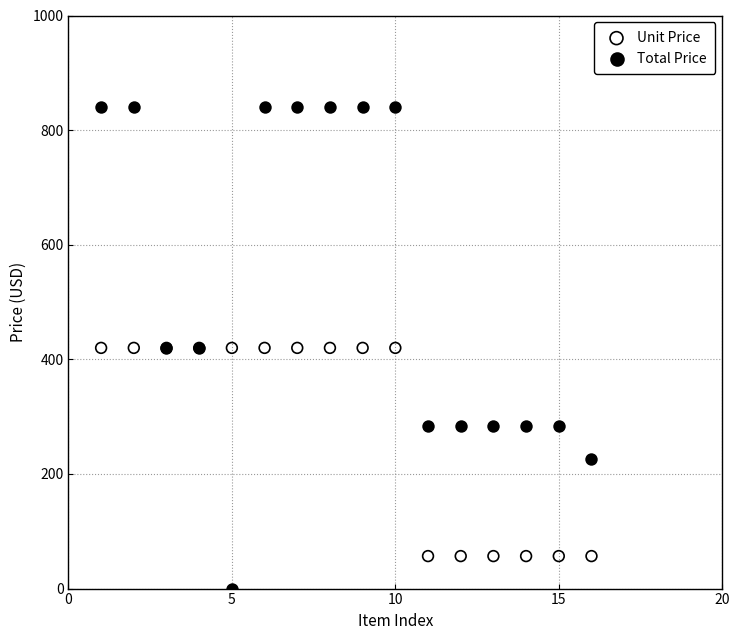

In the Unit Price series, what Y value is closest to 238?

56.7